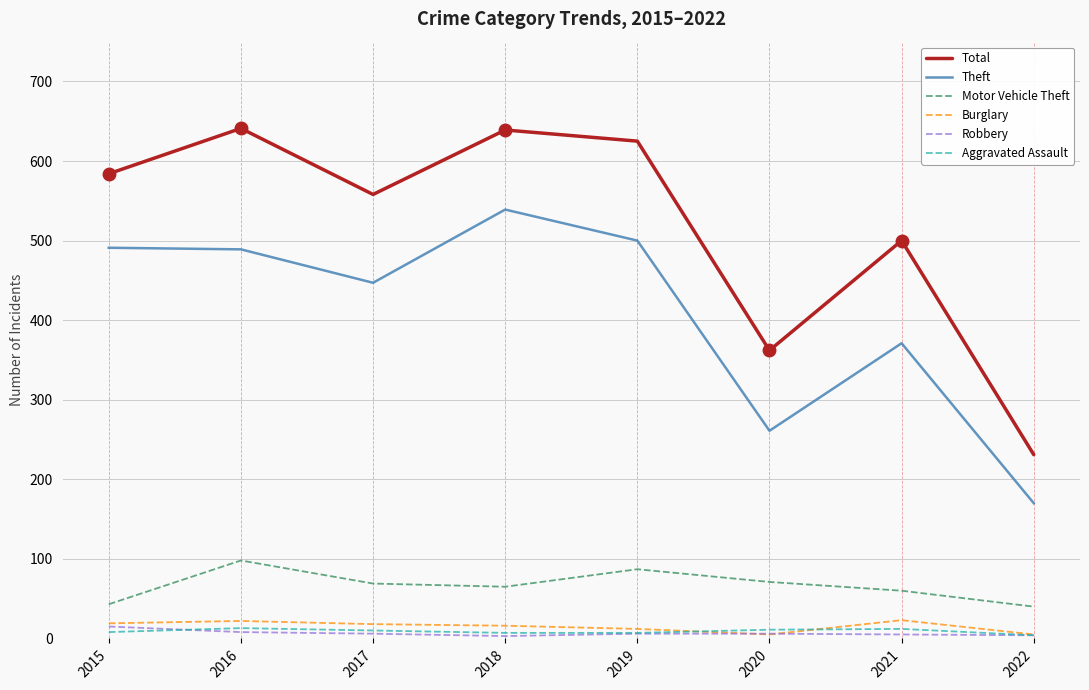

Where is Theft nearest to the value 354?

2021